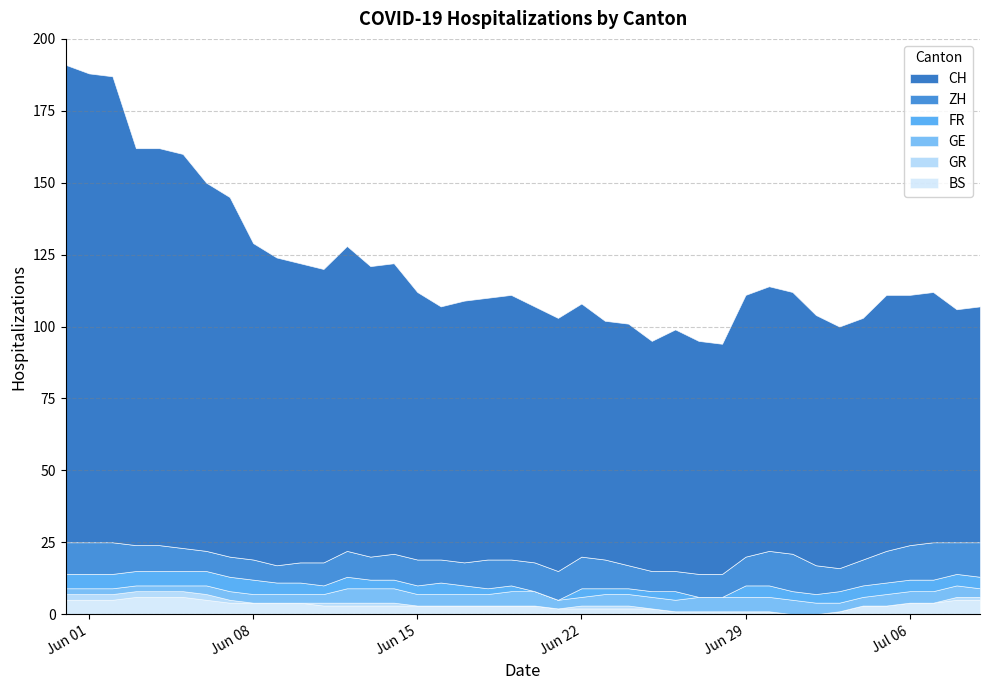

What value does the BS series have at 2020-06-13?

3